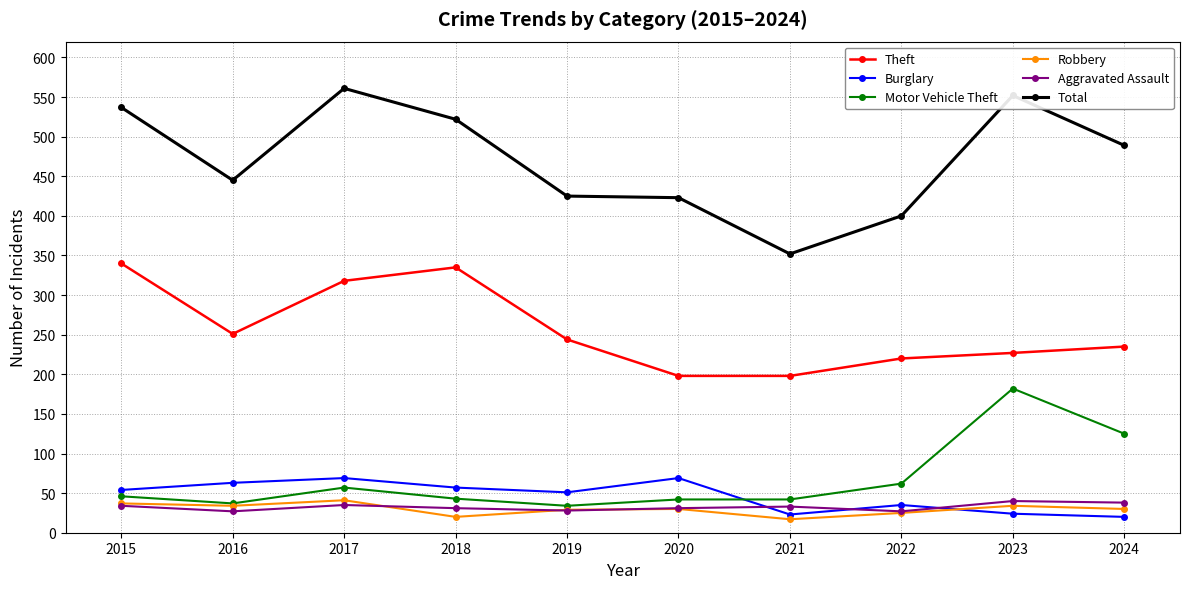

Which series has the largest total across all categories?

Total